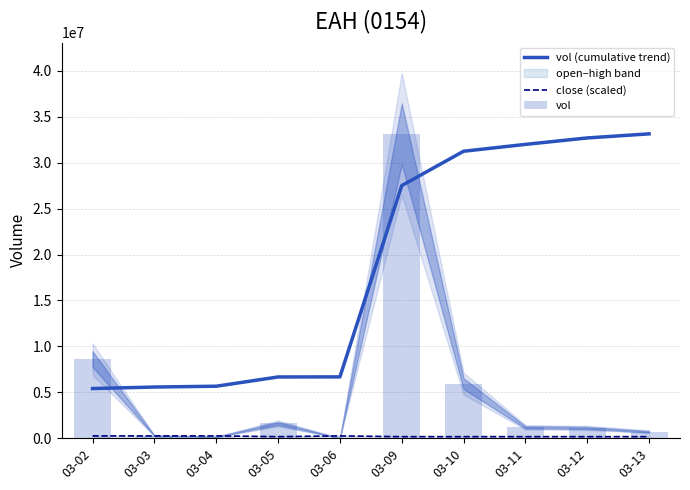

What is the difference between the vol (cumulative trend) values at 03-02 and 03-04?

252644.4